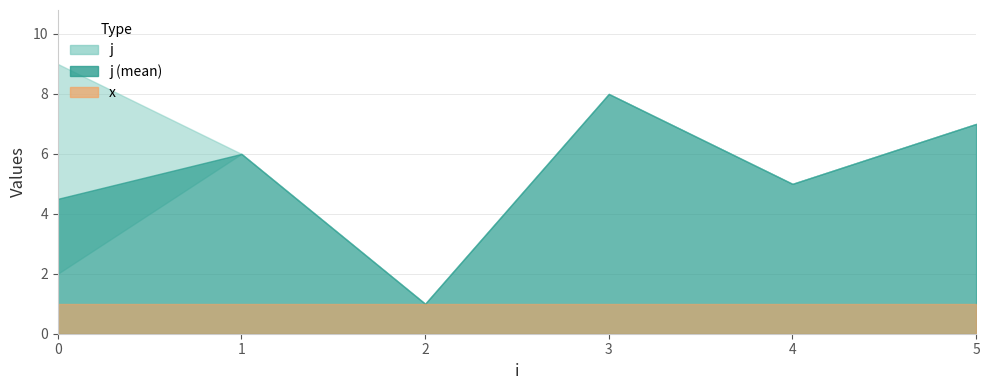

Is it true that x equals 2 at 3?

False